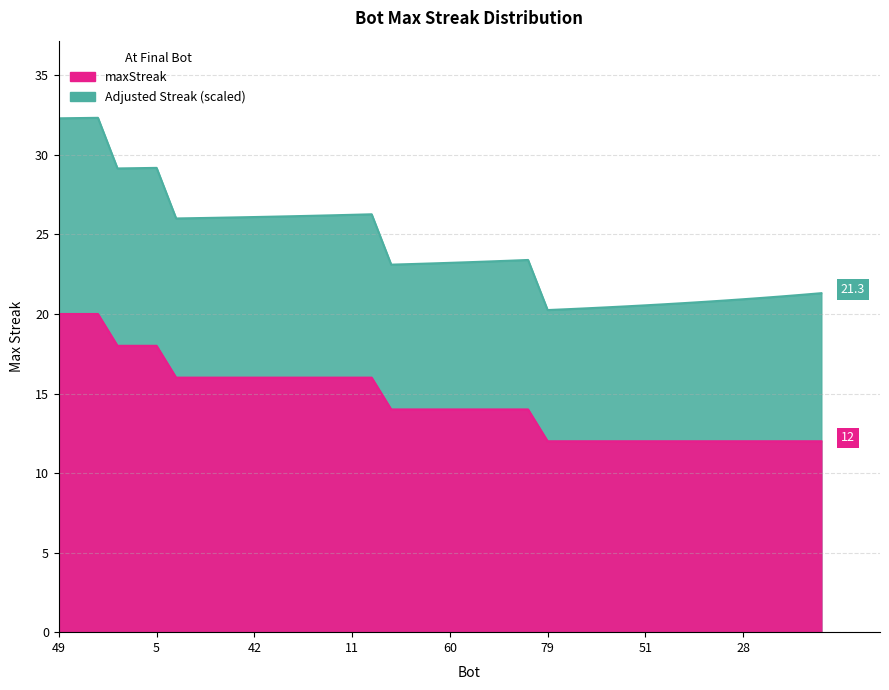

What is the label of the 29th point from the right?

35